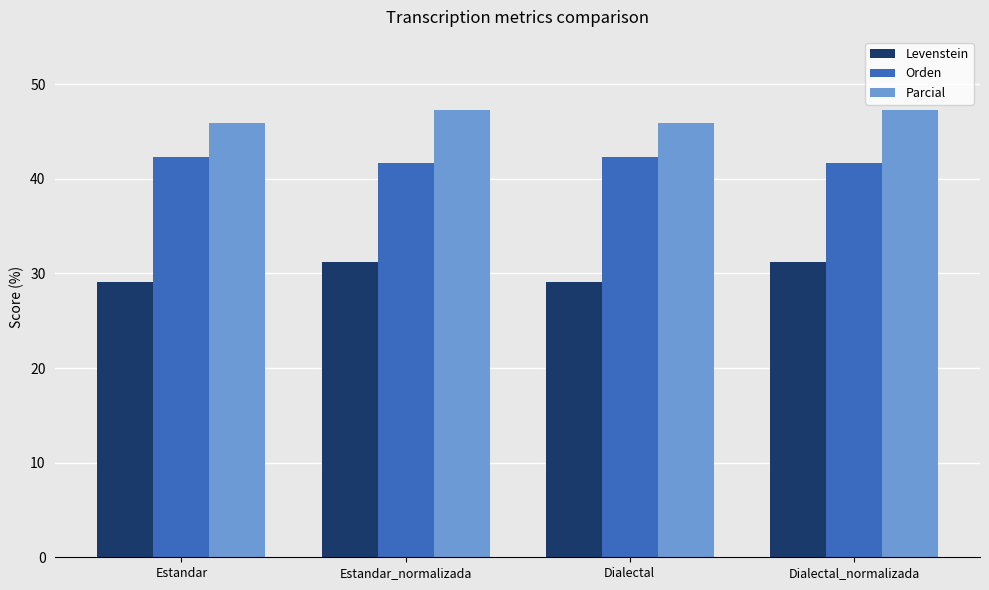

What is the highest value of the Parcial series?

47.2